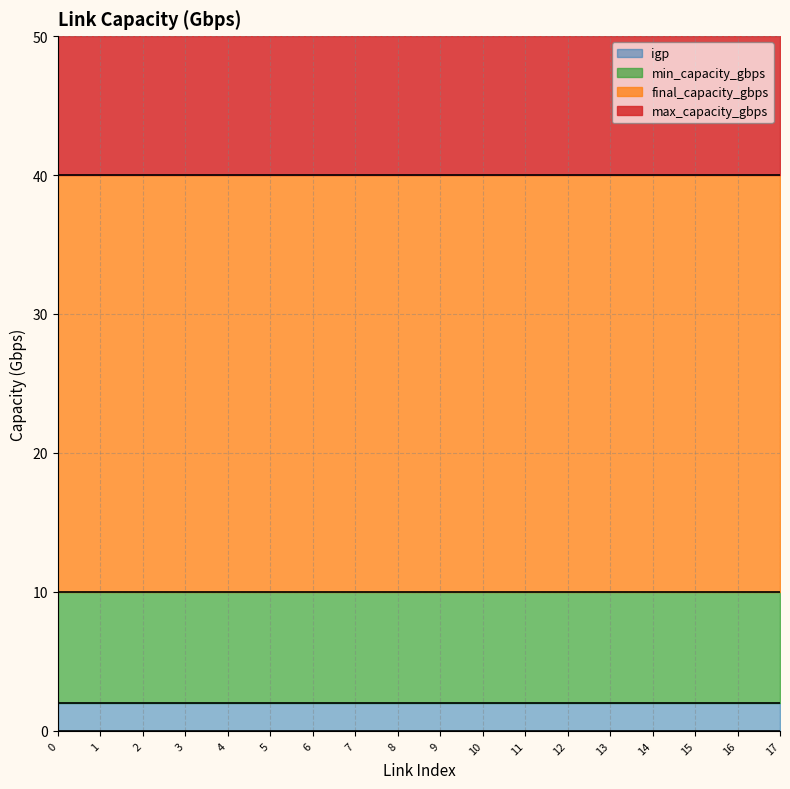

What are all the series names shown in the legend?

igp, min_capacity_gbps, final_capacity_gbps, max_capacity_gbps